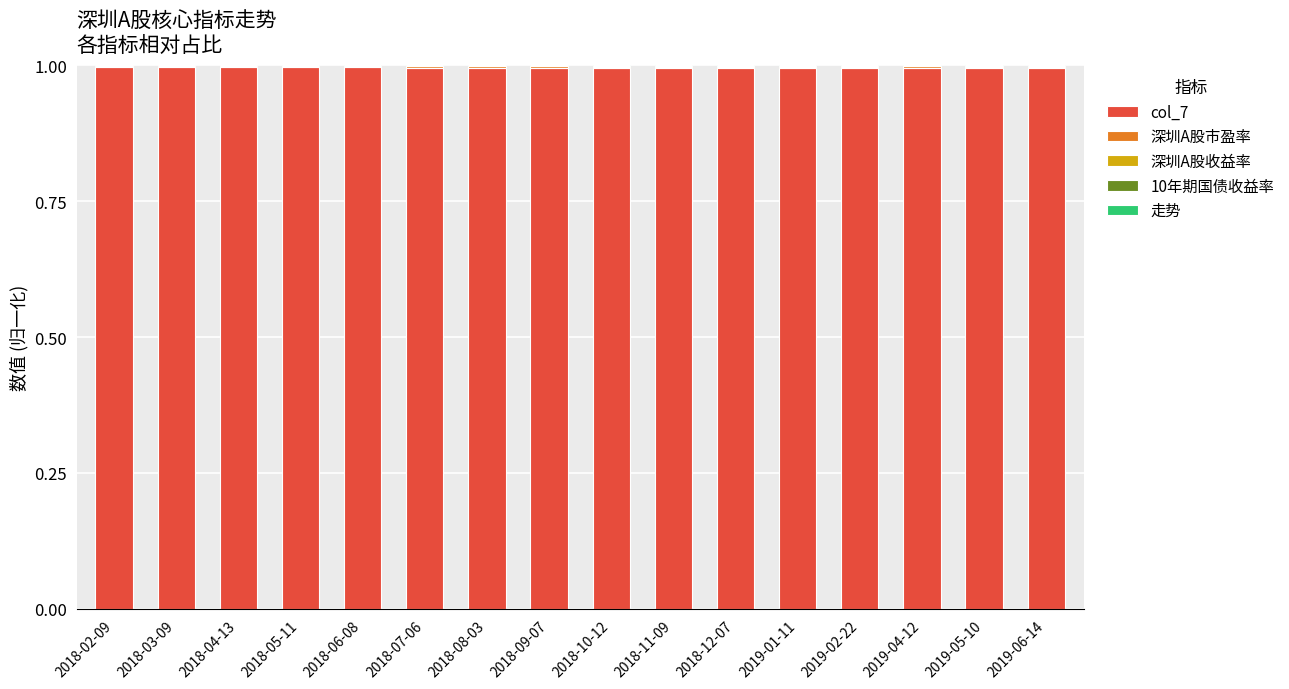

What is the maximum value for col_7?

1.0